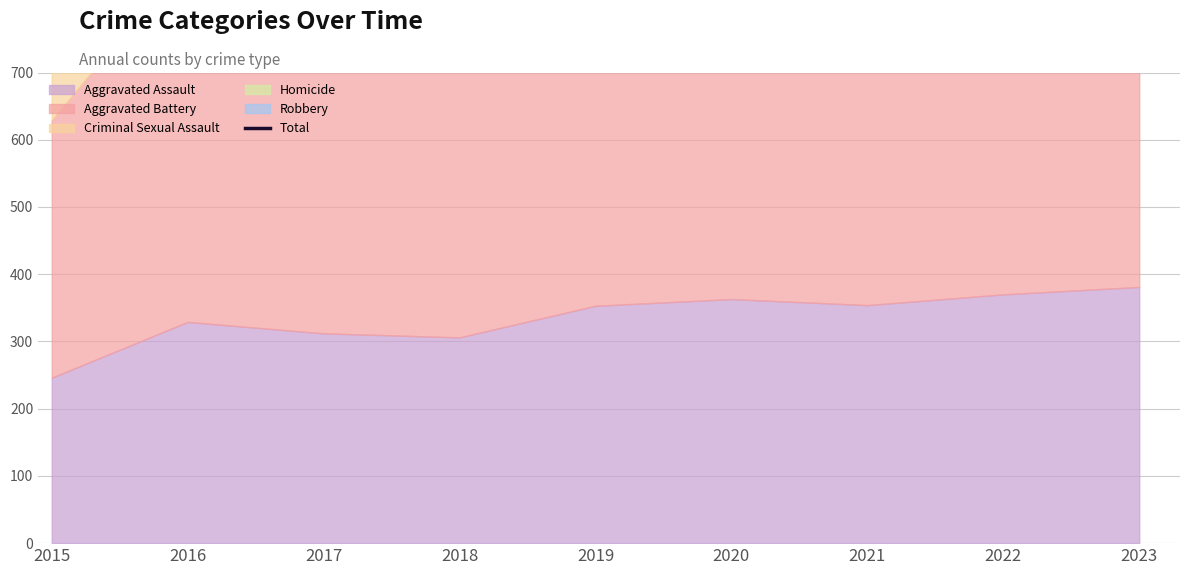

Reading left to right, extract all data points from this chart.

2015=1283	2016=1641	2017=1522	2018=1473	2019=1386	2020=1523	2021=1334	2022=1199	2023=1391